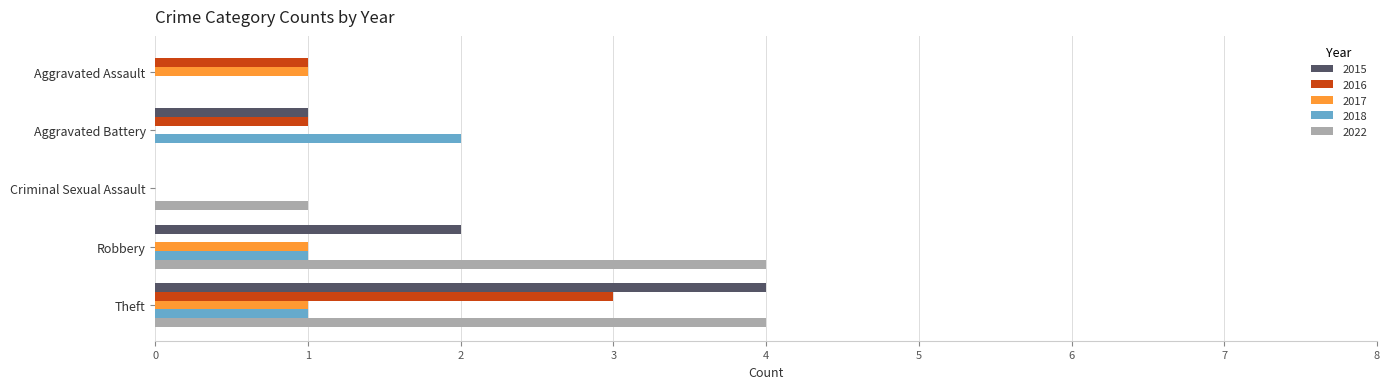

What is the sum of all 2018 values?

4